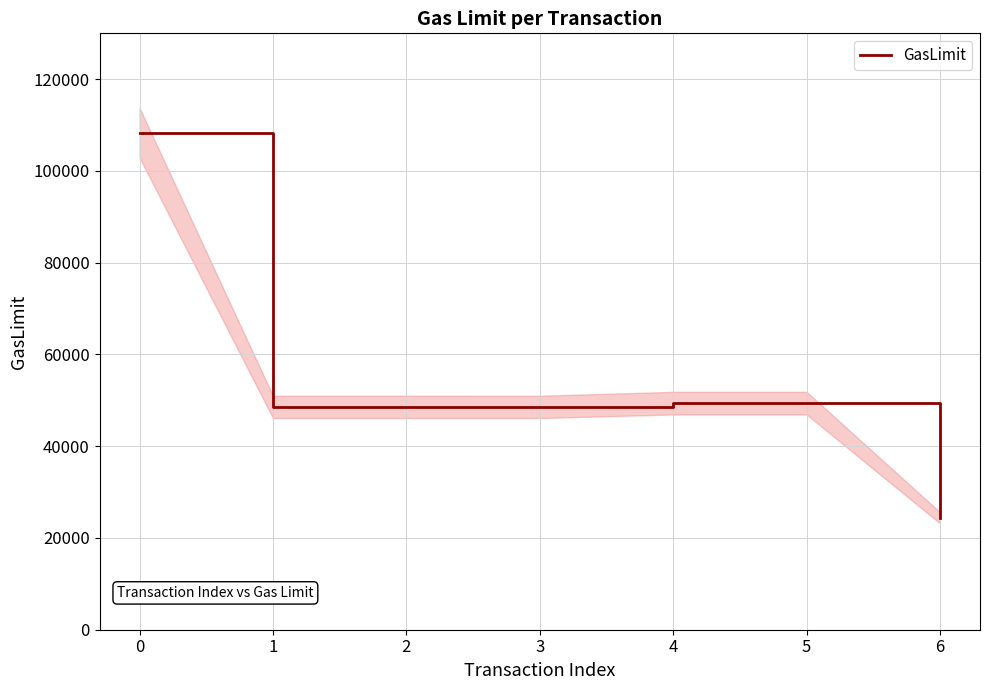

List the labels in order of value, smallest first.

6, 1, 2, 3, 4, 5, 0